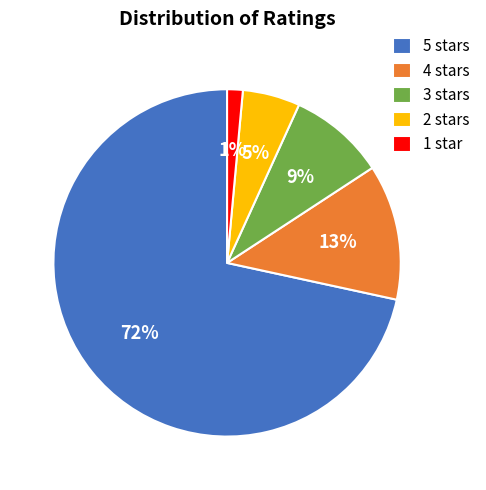

To the nearest percent, what portion does 1 star represent?

1%